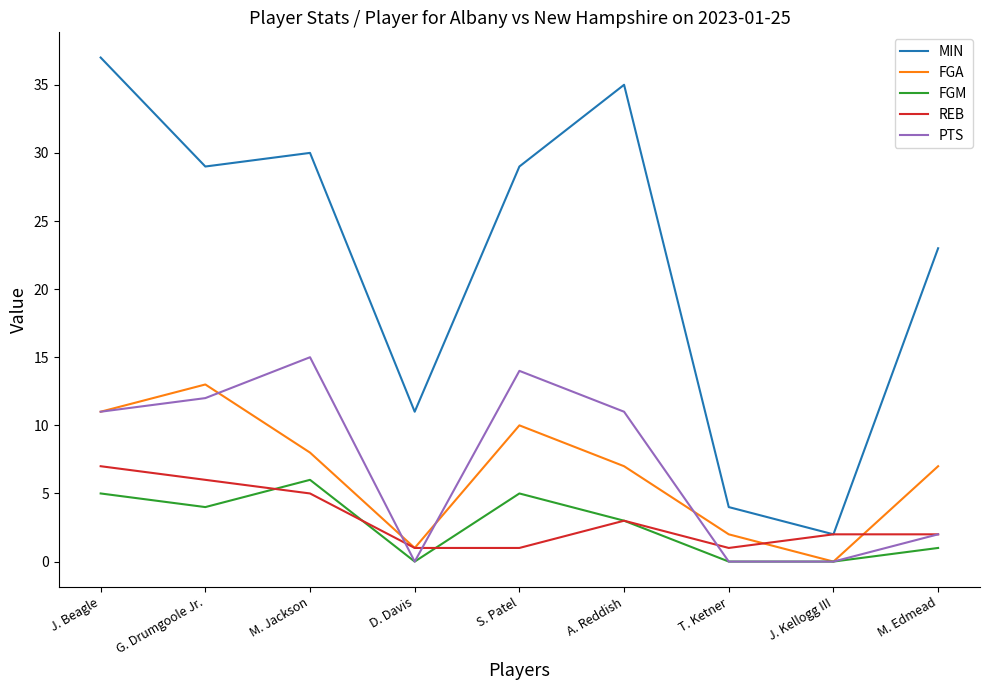

True or false: MIN and FGA cross at least once.

False